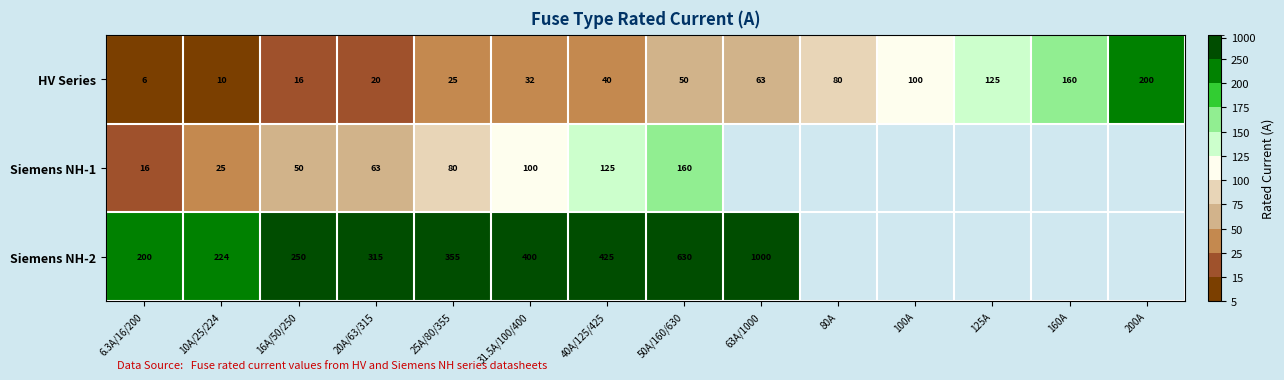

At which label is HV Series closest to 103?

100A